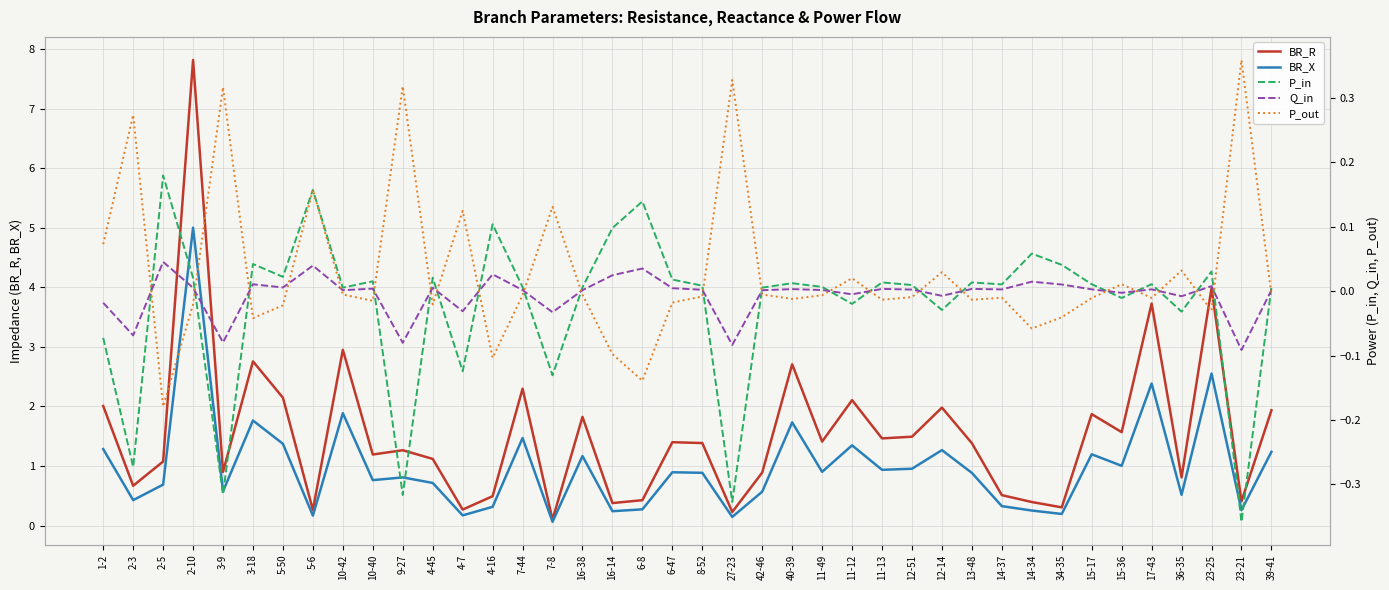

Where is Q_in nearest to the value 0?

10-42